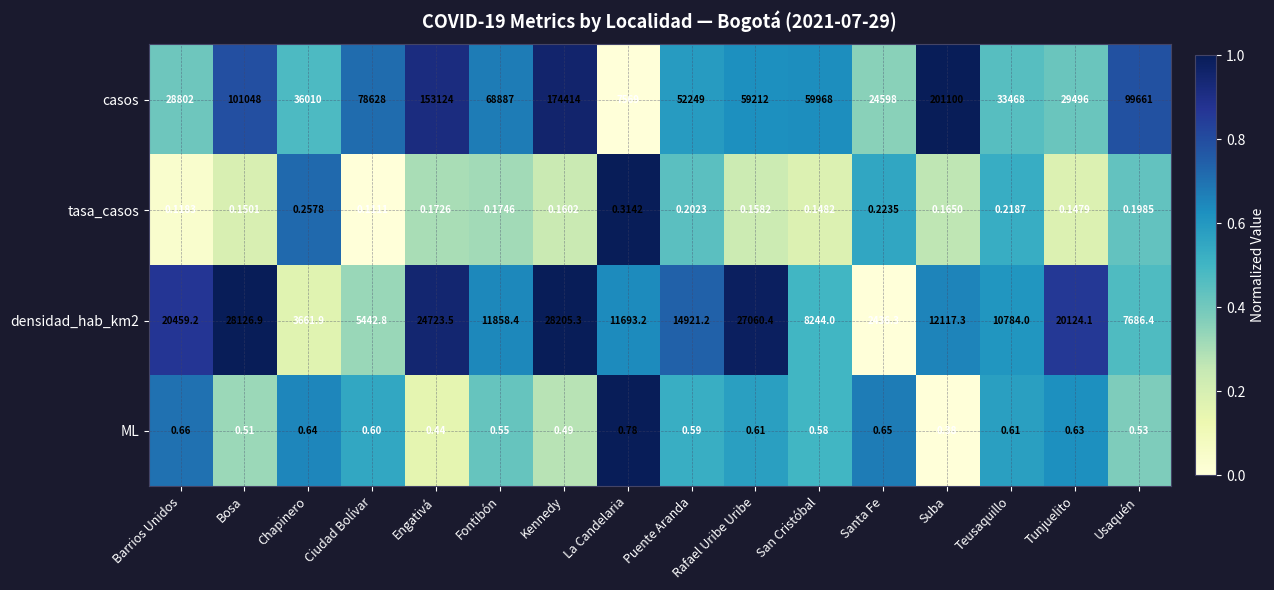

Between Rafael Uribe Uribe and San Cristóbal, which series saw the biggest shift?

densidad_hab_km2